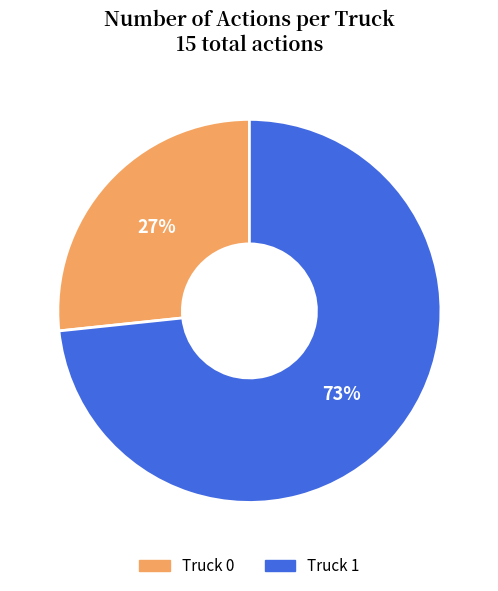

Rank the categories by value from highest to lowest.

Truck 1, Truck 0